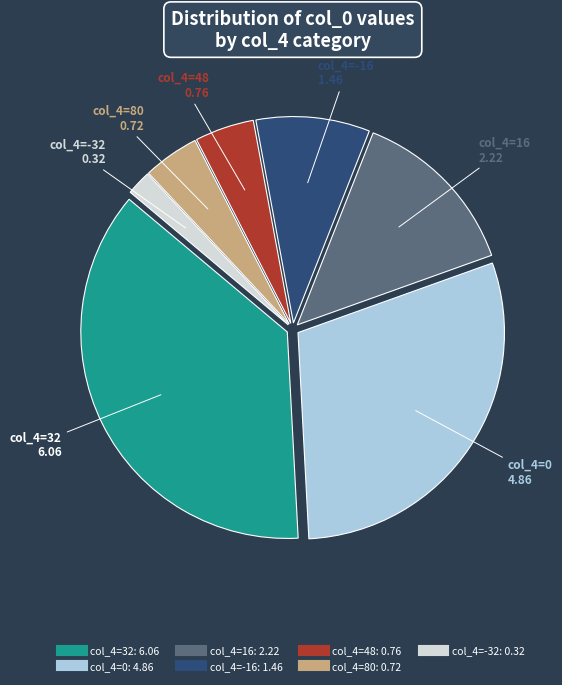

How many slices are in this pie chart?

7